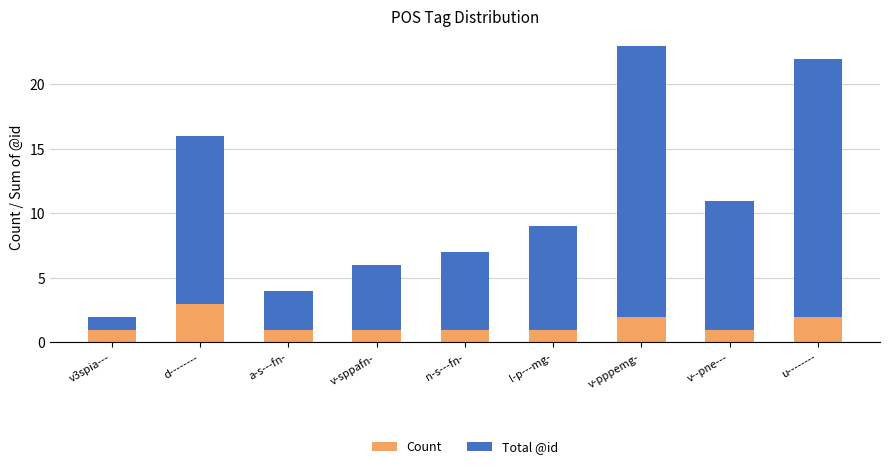

The value of Count at d-------- is 2. True or false?

False